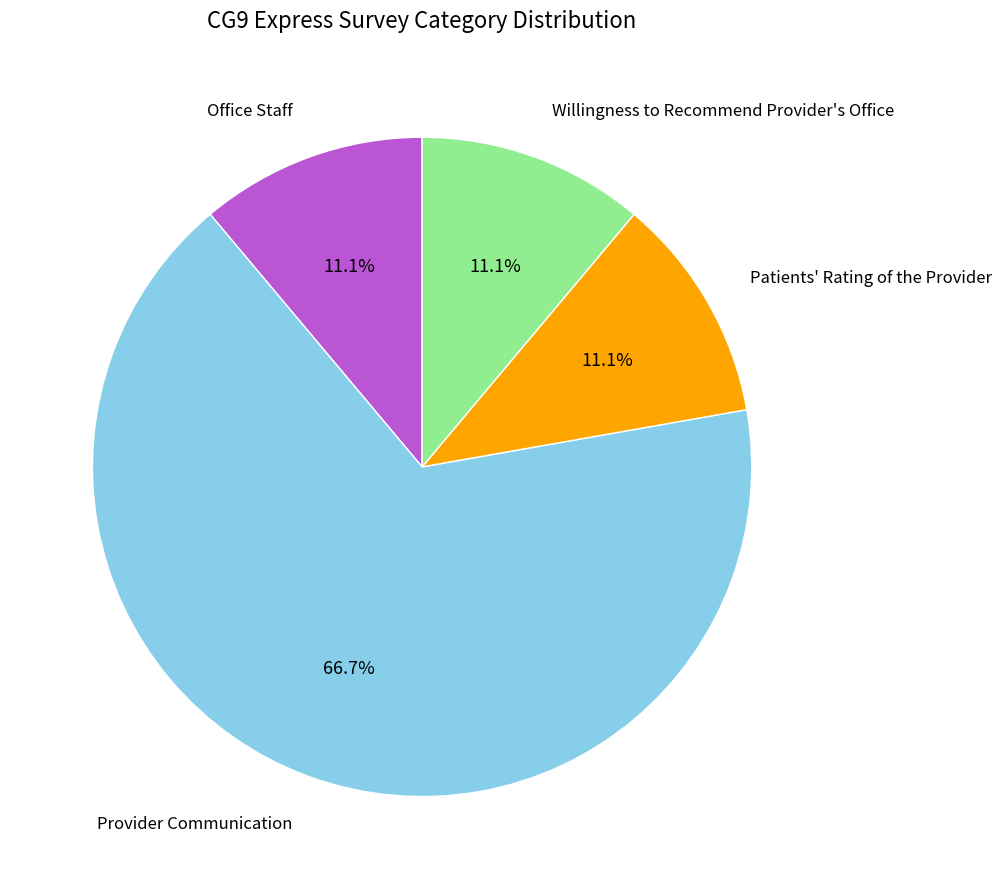

Is there a majority slice in this chart?

Yes